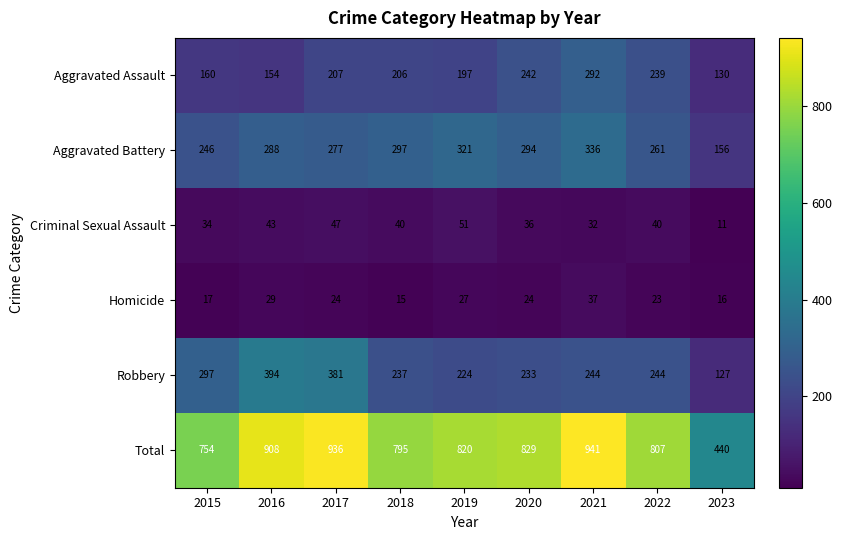

How many categories are shown in the chart?

9